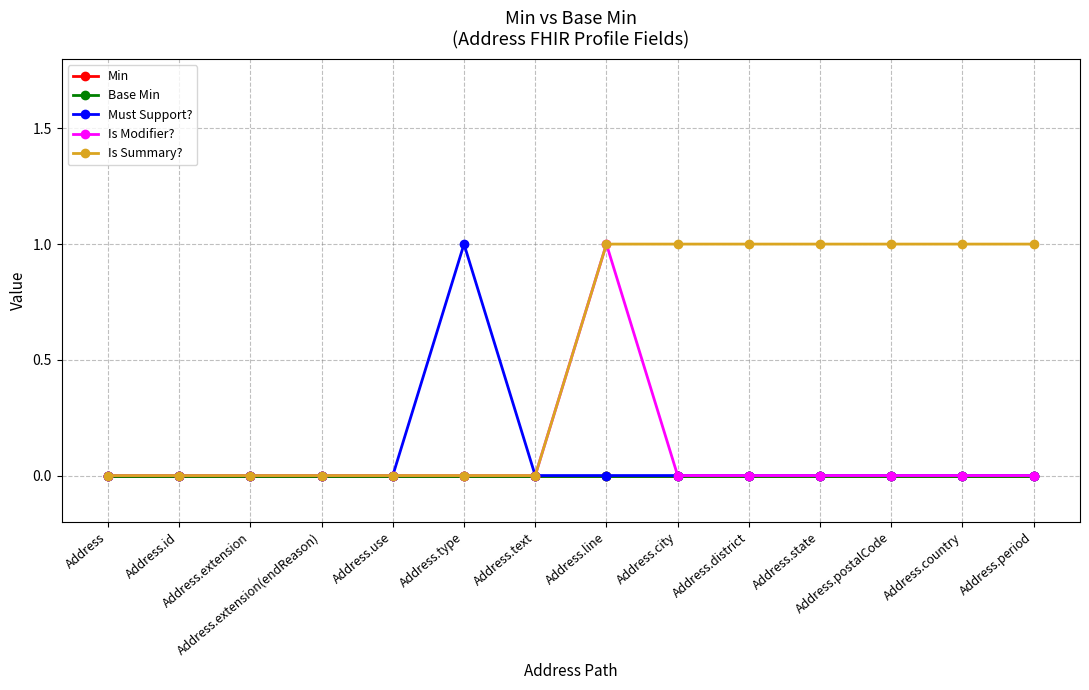

Which label corresponds to the smallest value in the chart?

Address